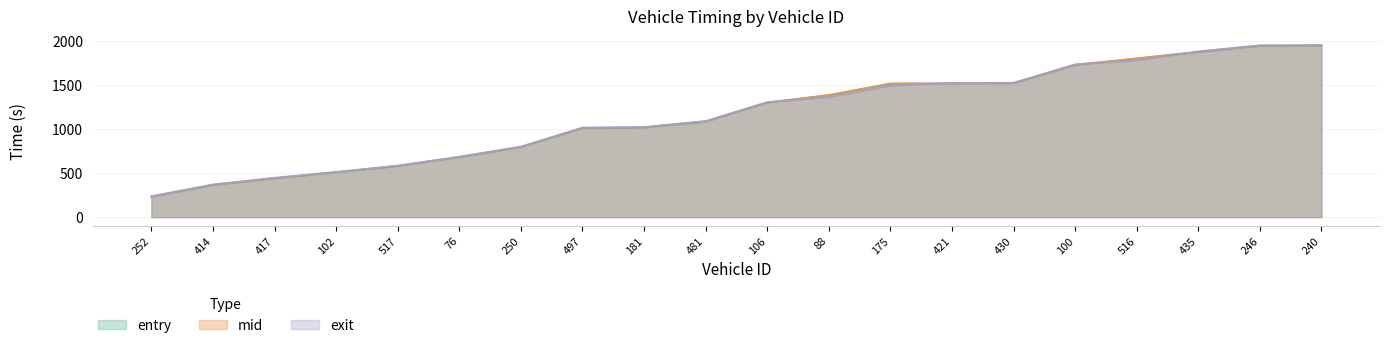

What is the sum of all exit values?

23347.6